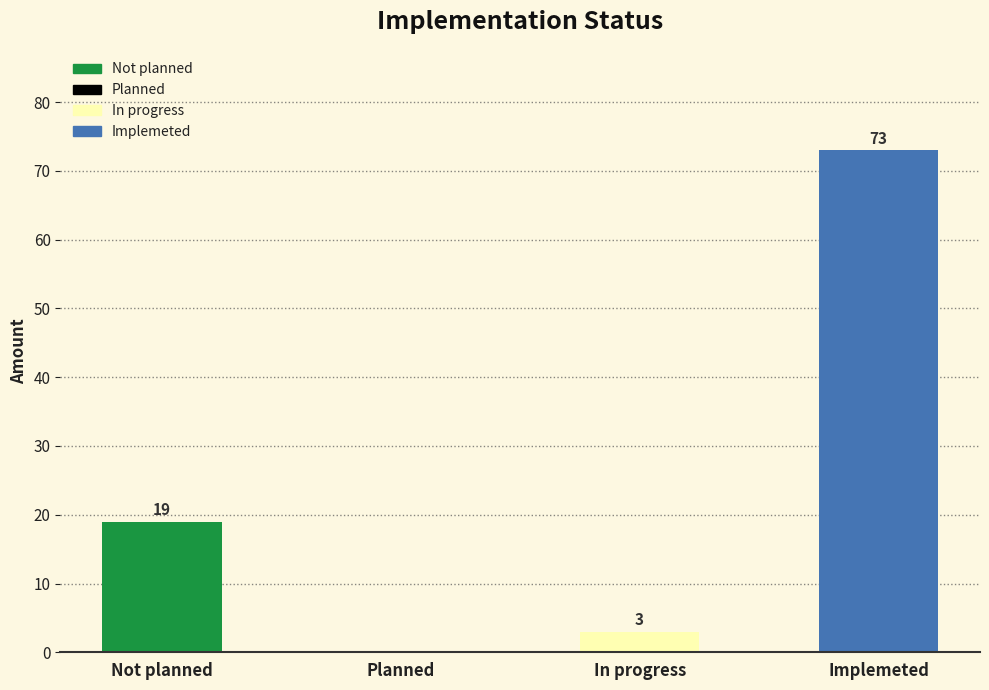

What is the sum of the values at Planned and Not planned?

19